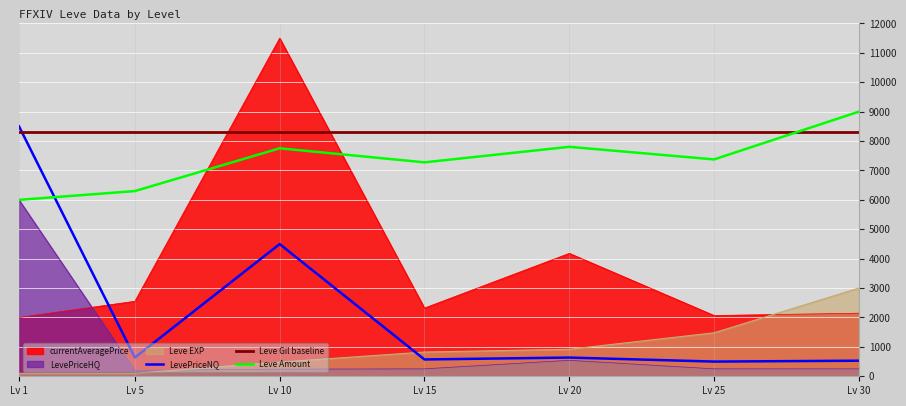

What is the maximum value for Leve Gil baseline?

8300.0